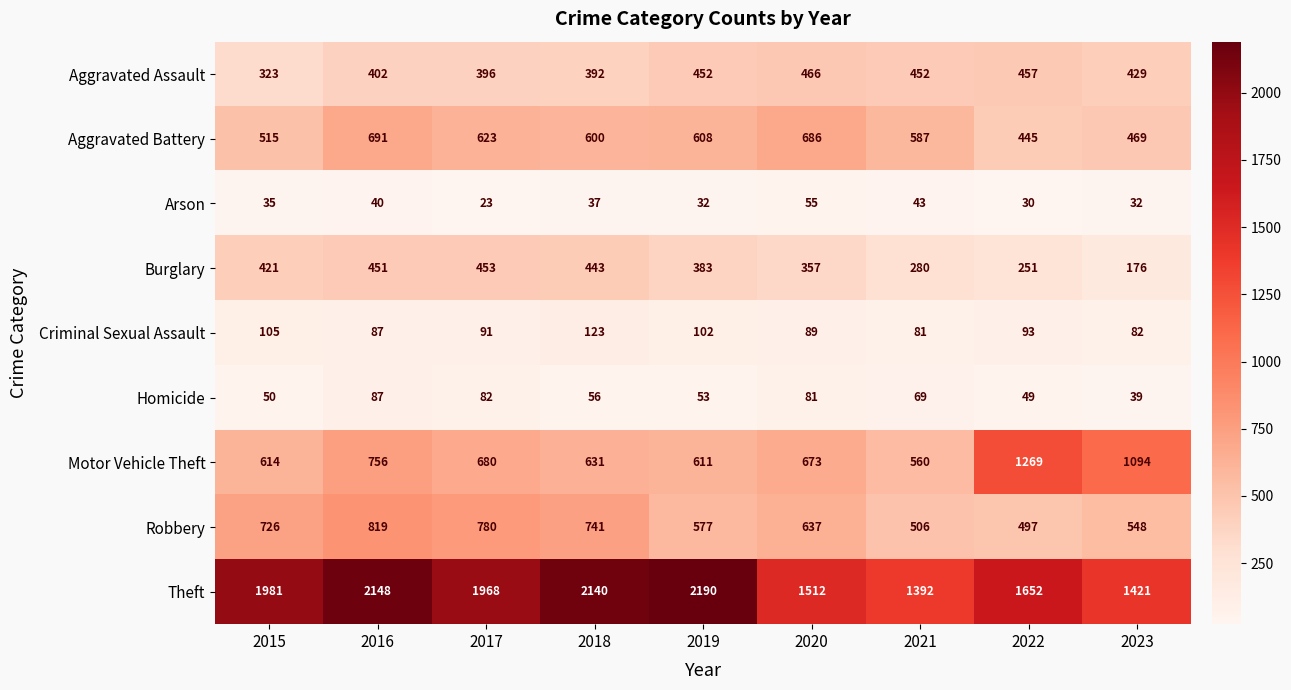

Is it true that Robbery equals 232 at 2021?

False